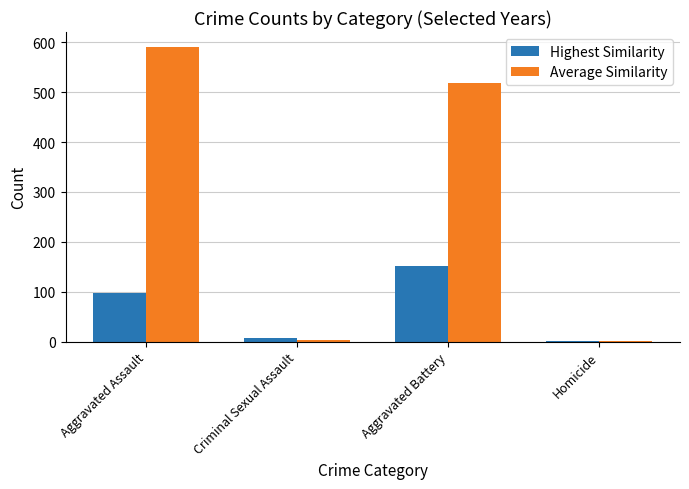

Which series changed the most between Aggravated Assault and Criminal Sexual Assault?

Average Similarity